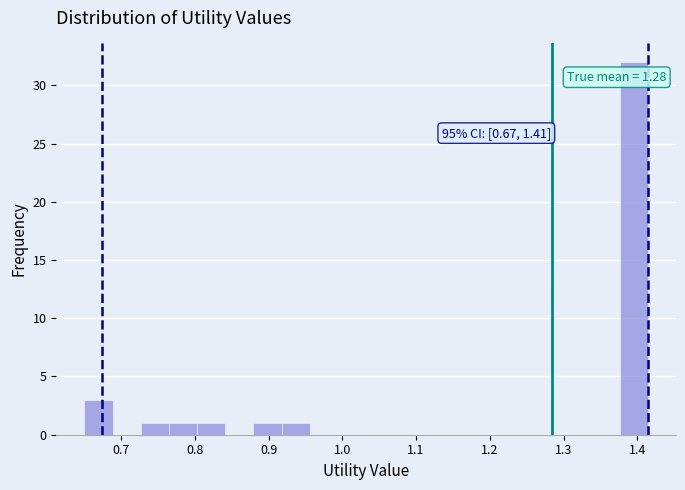

Read against the x-axis, roughly where is the centre of the tallest bar?

1.40